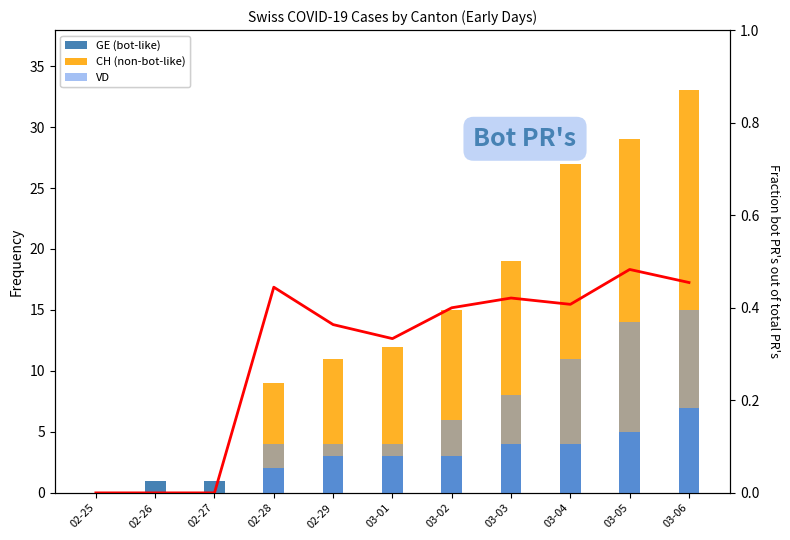

The value of CH (non-bot-like) at 02-28 is 15.8. True or false?

False